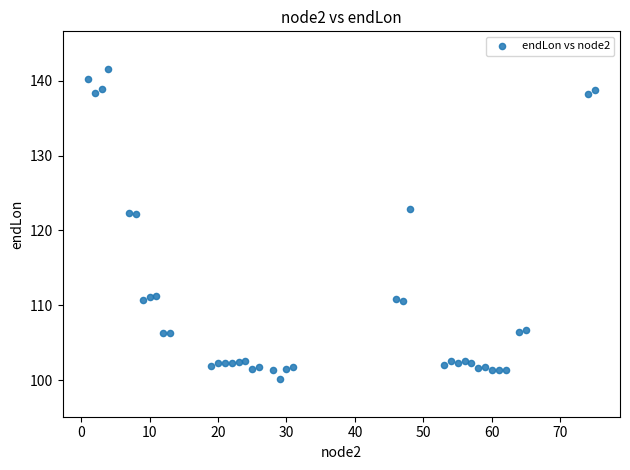

What is the range of X values (max minus min)?

74.0